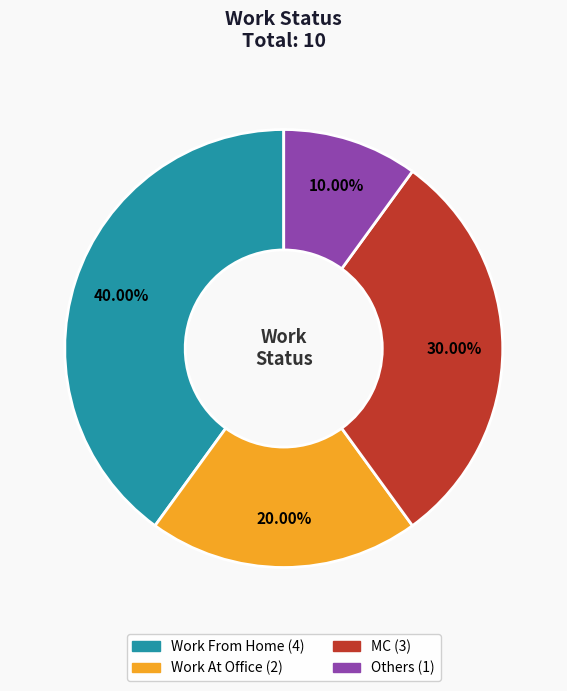

Is it true that MC is 24% of the pie?

False